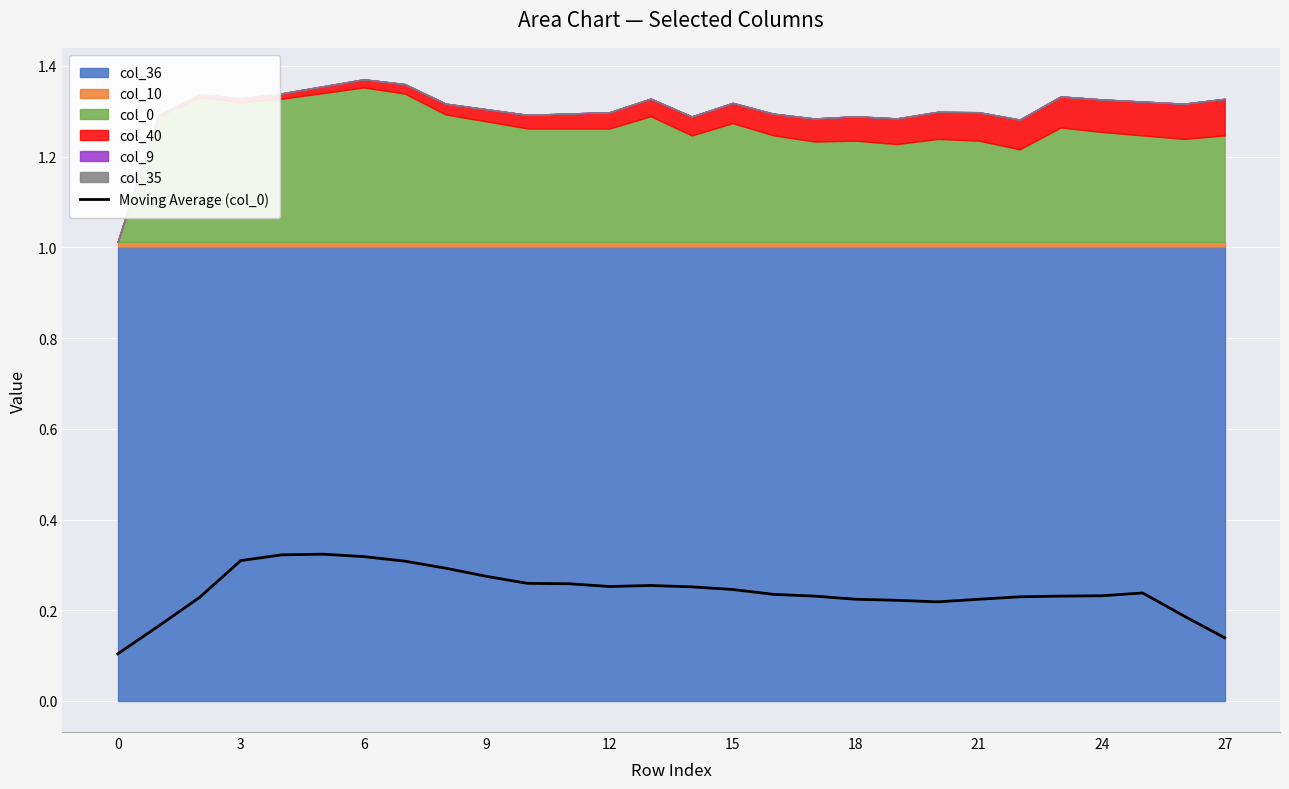

True or false: Moving Average (col_0) has a value of 0.2 at 3.

False